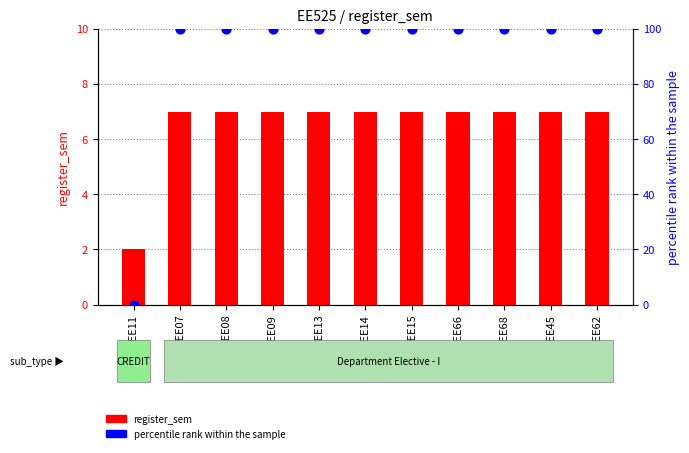

Which series has the largest total across all categories?

percentile rank within the sample